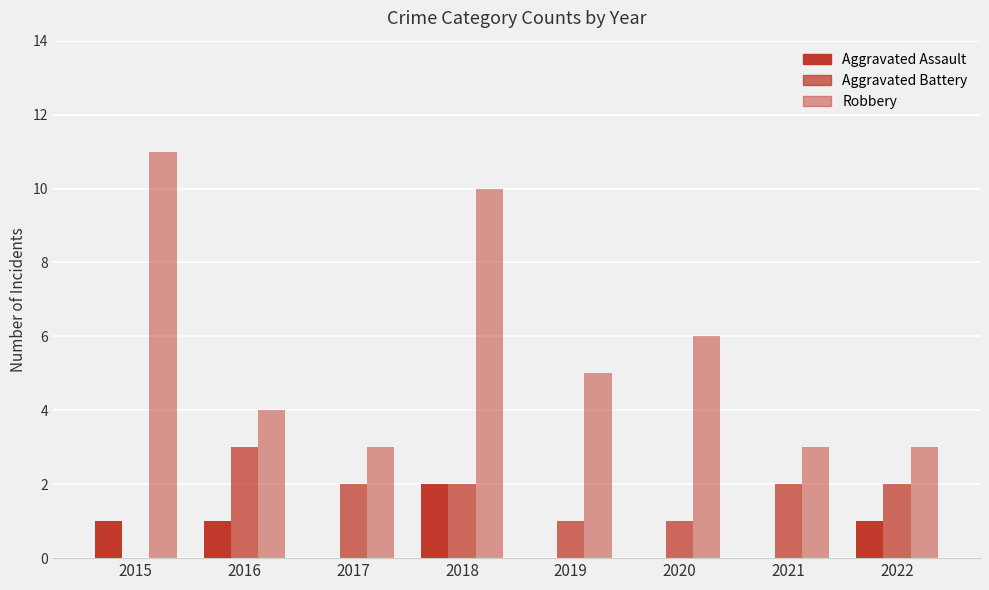

What is the spread (max minus min) of values at 2017?

3